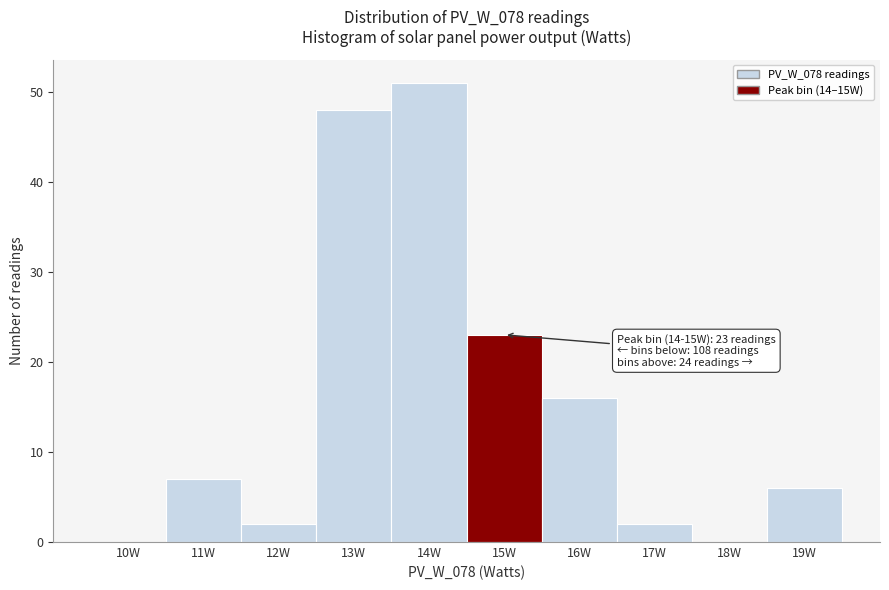

Reading right to left, what are all the values shown in this chart?

19W=6	18W=0	17W=2	16W=16	15W=23	14W=51	13W=48	12W=2	11W=7	10W=0